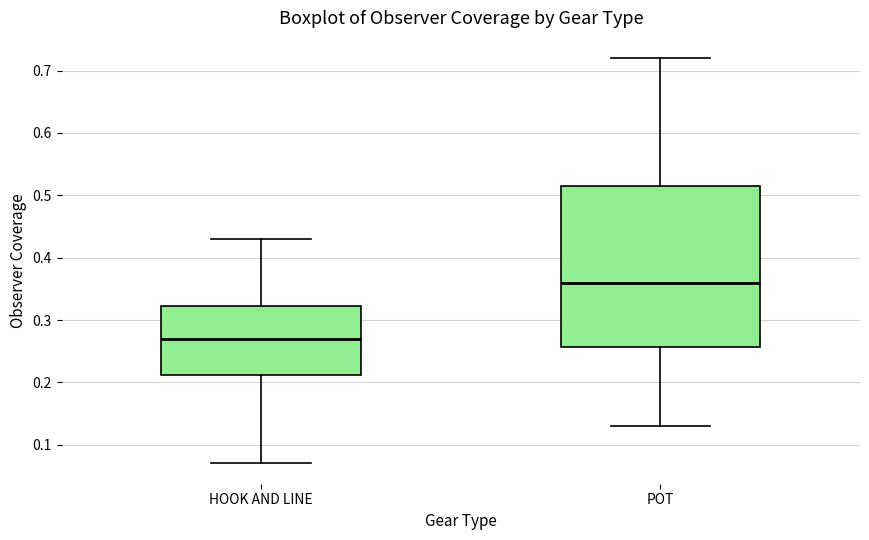

Reading left to right, transcribe this box plot: for each box, give where its median line is, the range the box spans, and where its two whiskers end, as read against the y-axis. The values are not printed on the chart, so give them approximately, as read against the axis.

HOOK AND LINE: median 0.27, box 0.21 to 0.32, whiskers 0.07 to 0.43
POT: median 0.36, box 0.26 to 0.52, whiskers 0.13 to 0.72